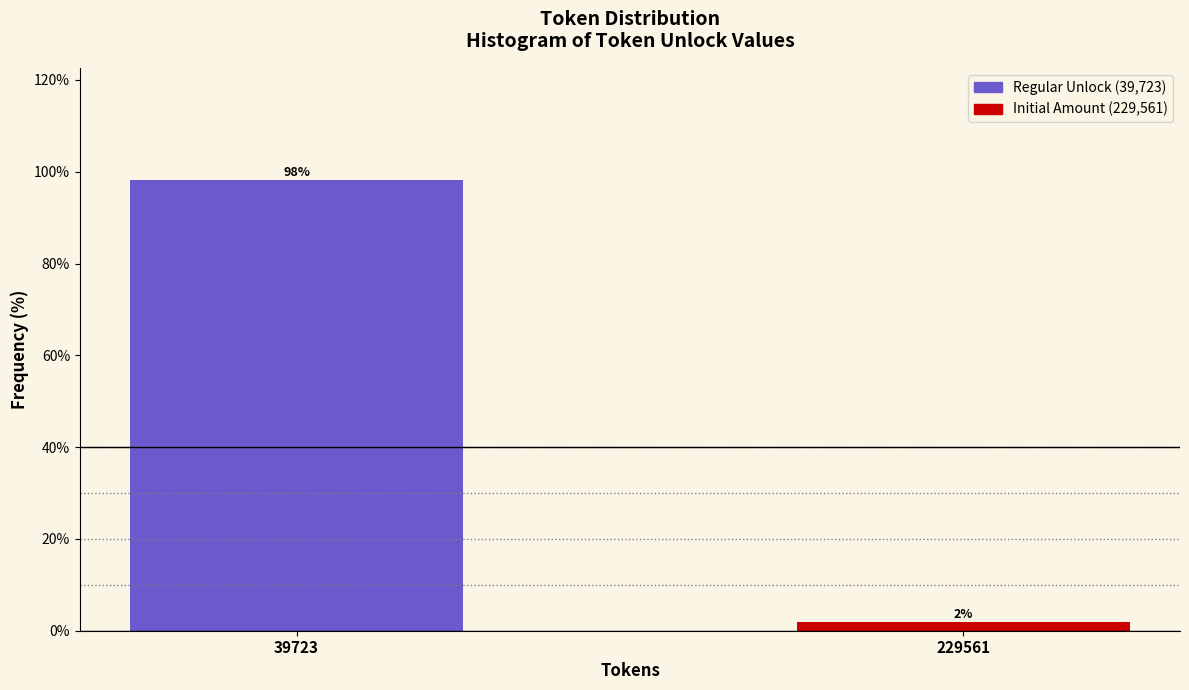

At which category does the chart reach its minimum across all series?

229561